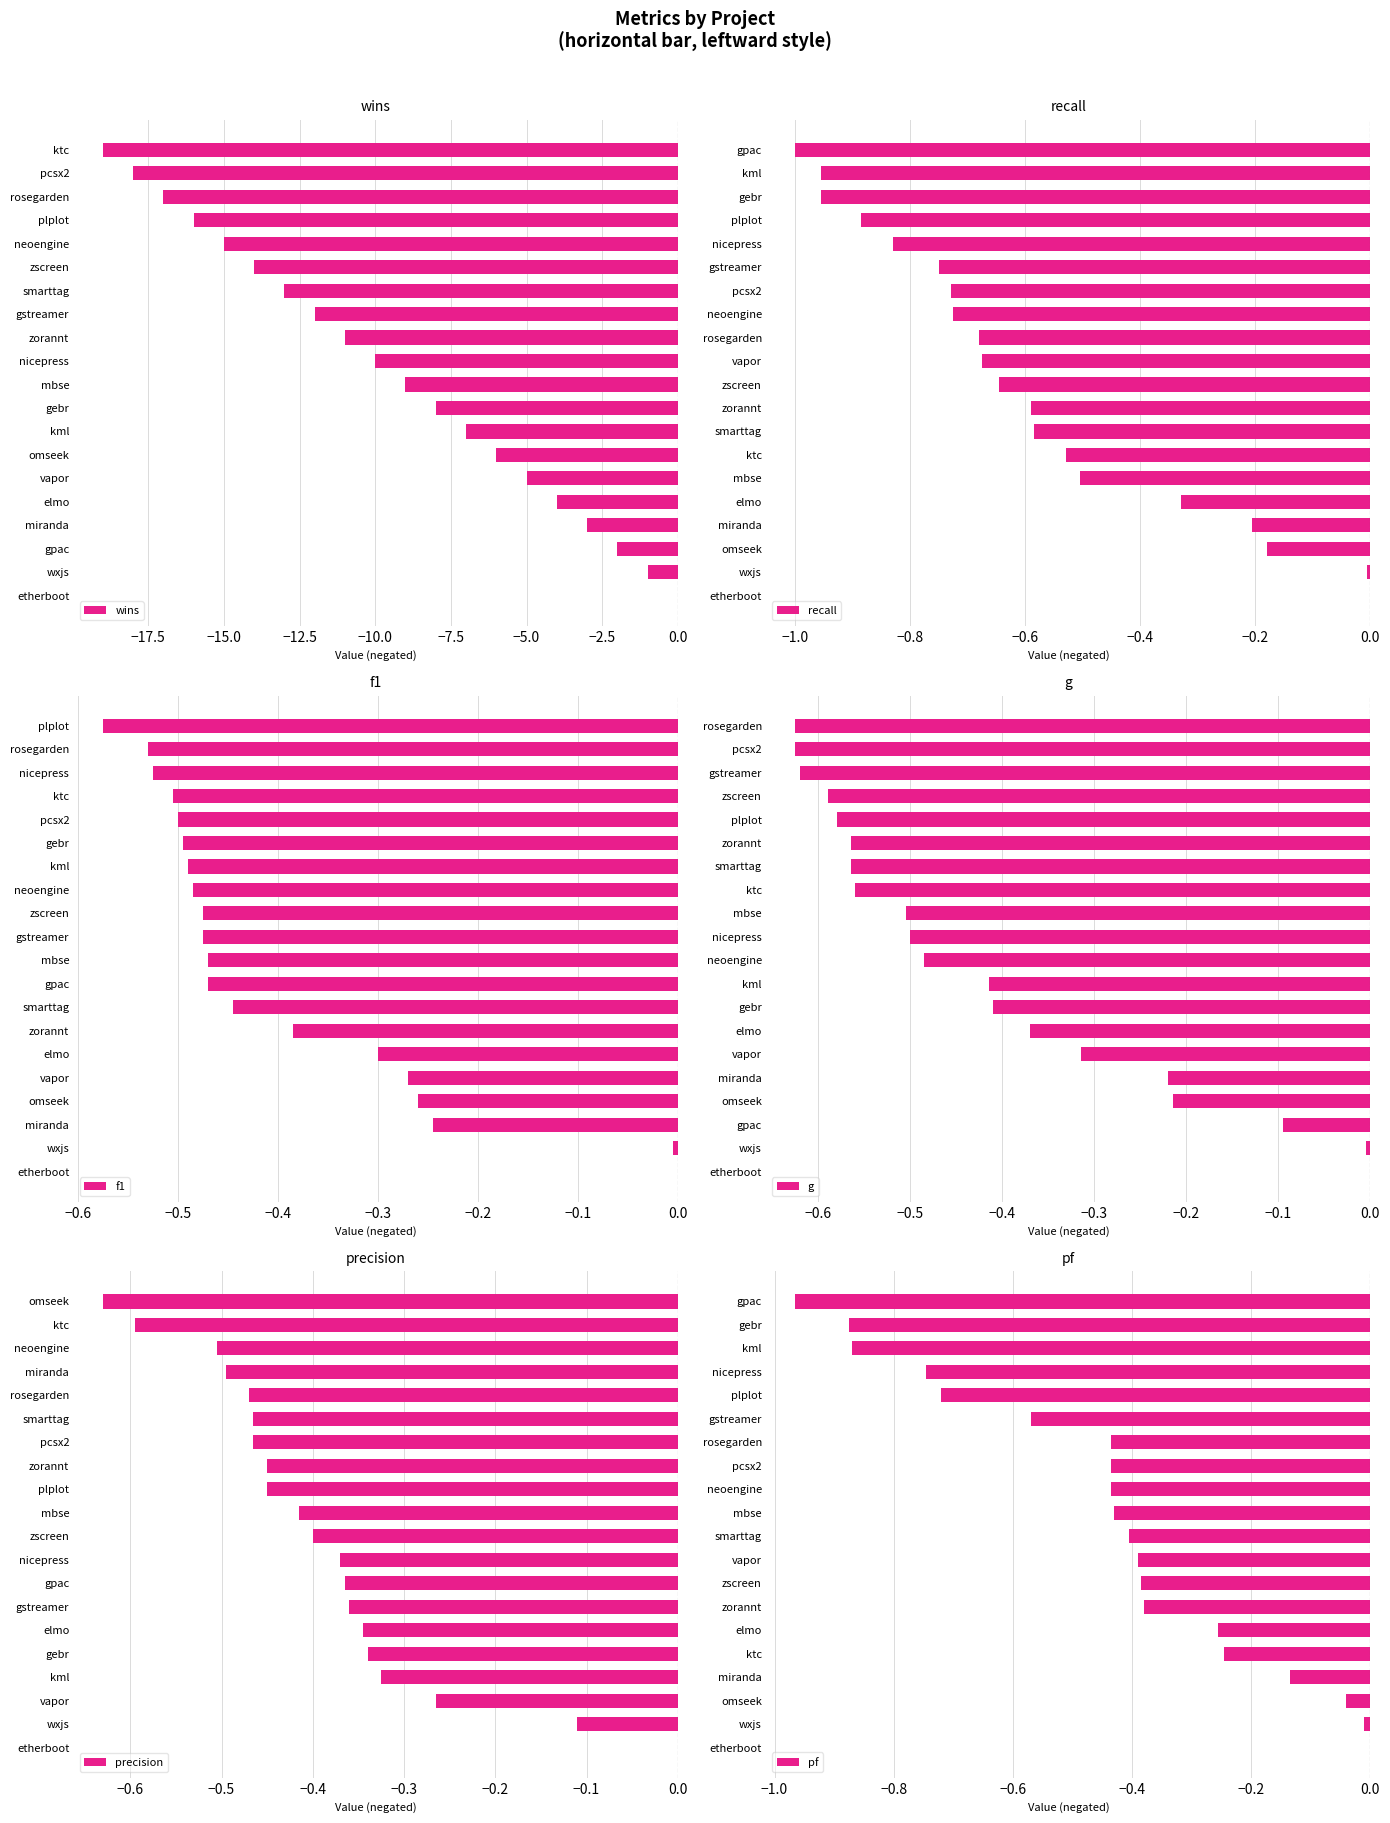

What is the sum of the wins values at rosegarden and neoengine?

-32